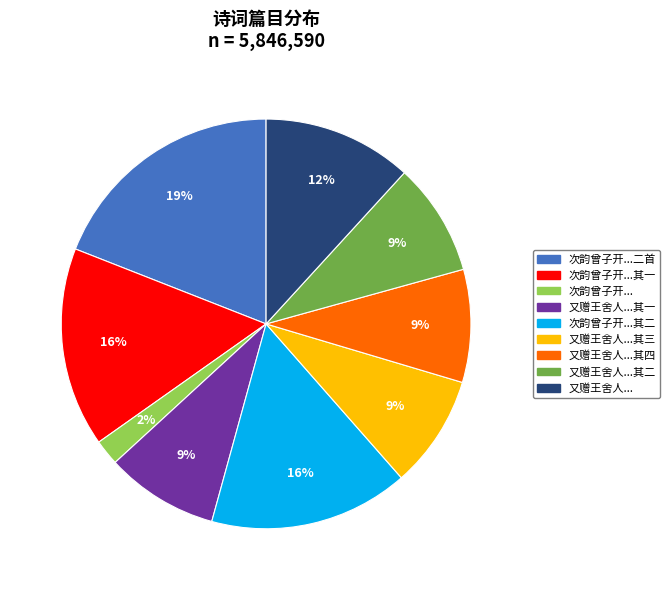

To the nearest percent, what is the combined percentage of 又赠王舍人...其四 and 又赠王舍人...其一?

18%